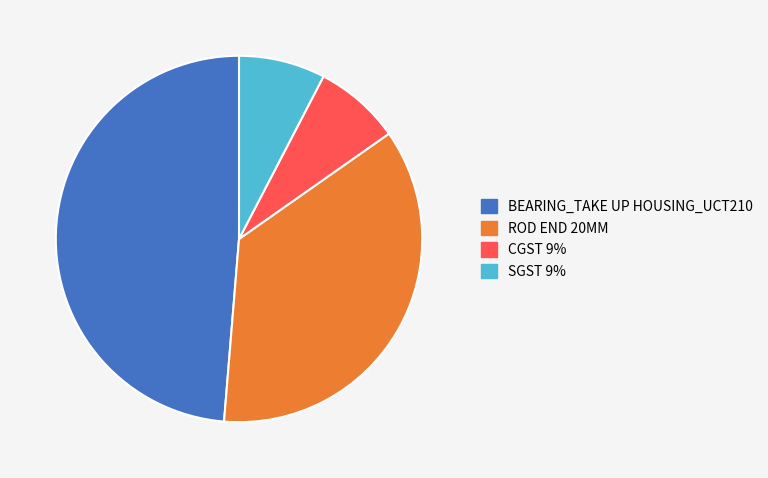

Is the sum of CGST 9% and SGST 9% greater than half?

No